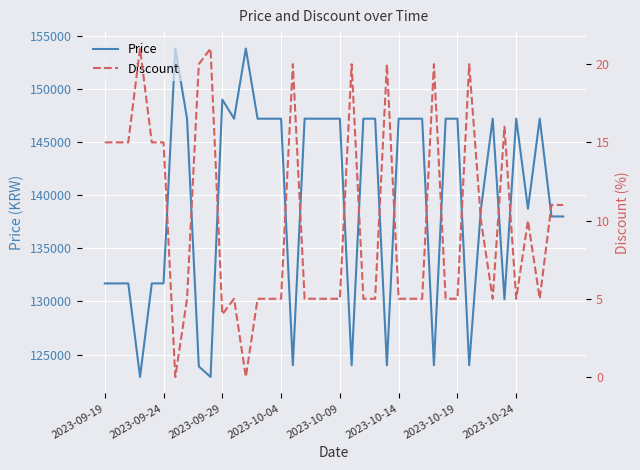

What position from the left is 11?

12